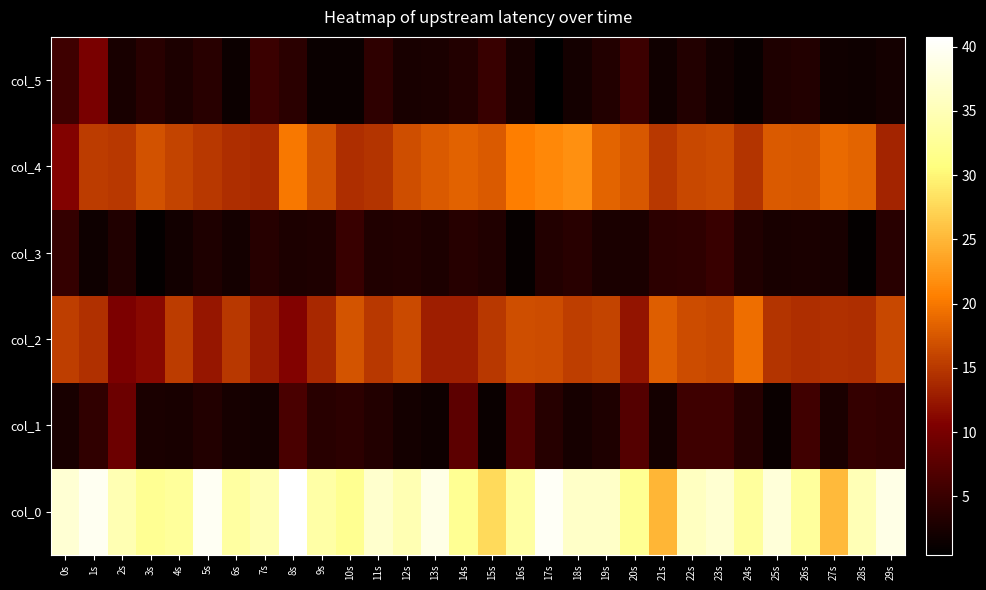

At which category is the sum across all series the highest?

1s